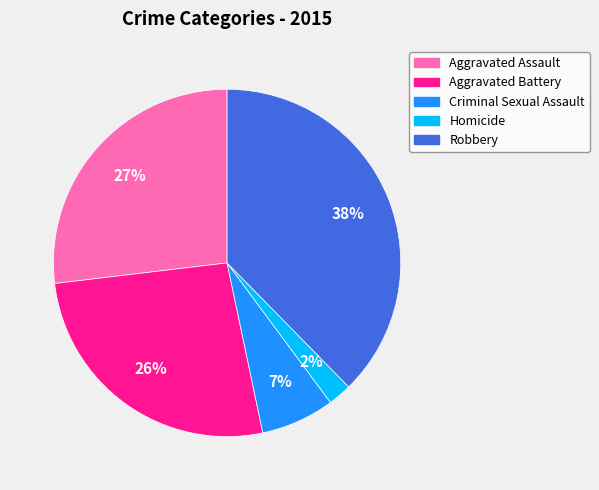

Does any single category account for the majority?

No